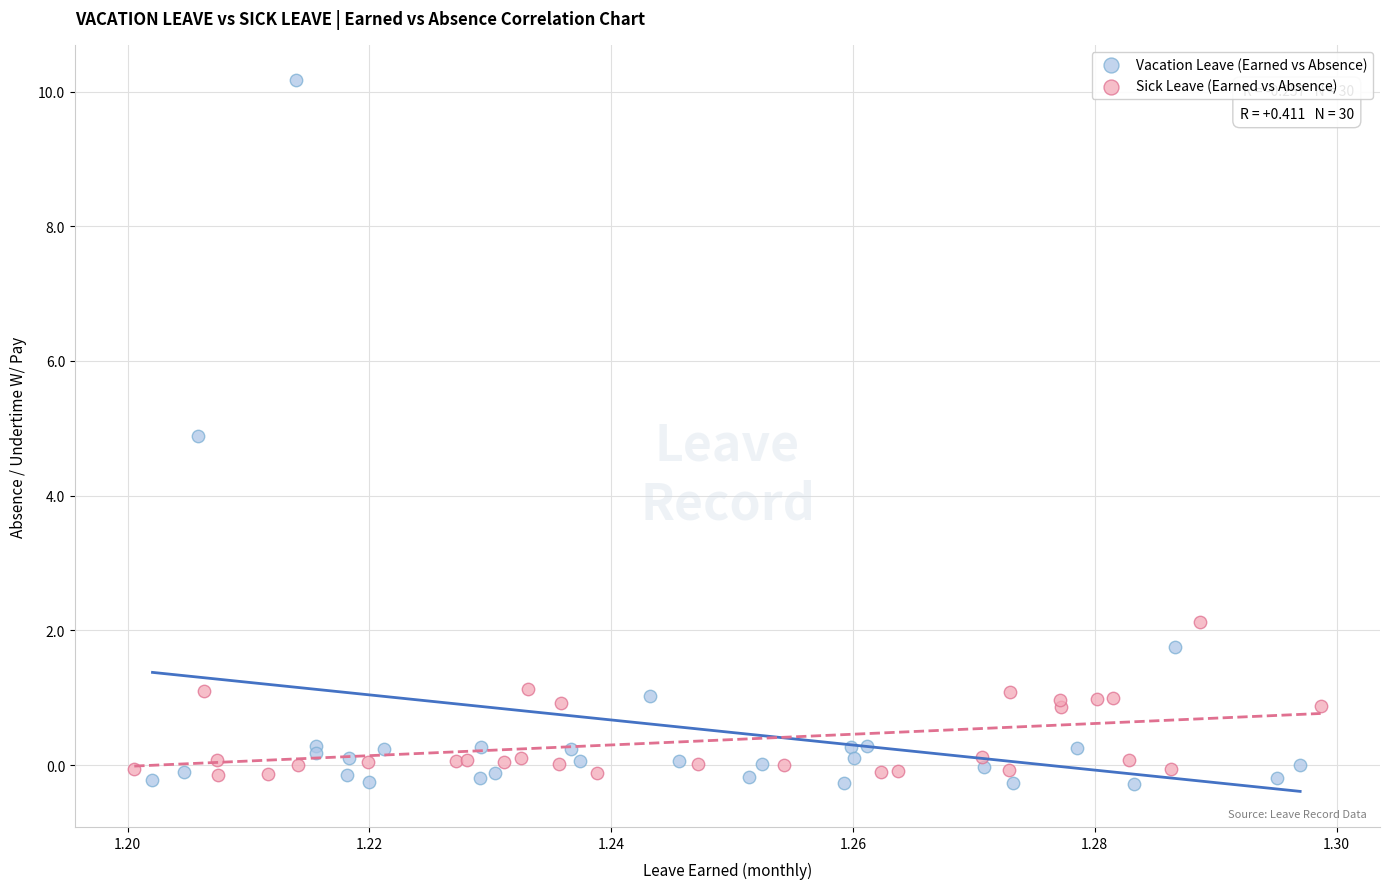

Which series contains the lowest Y value?

Vacation Leave (Earned vs Absence)